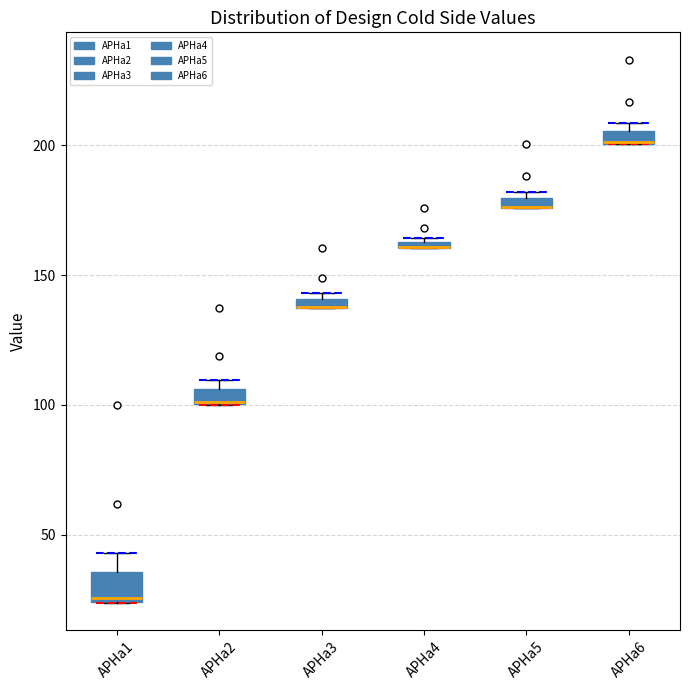

Comparing the boxes themselves (not the whiskers), which one is the tallest?

APHa1